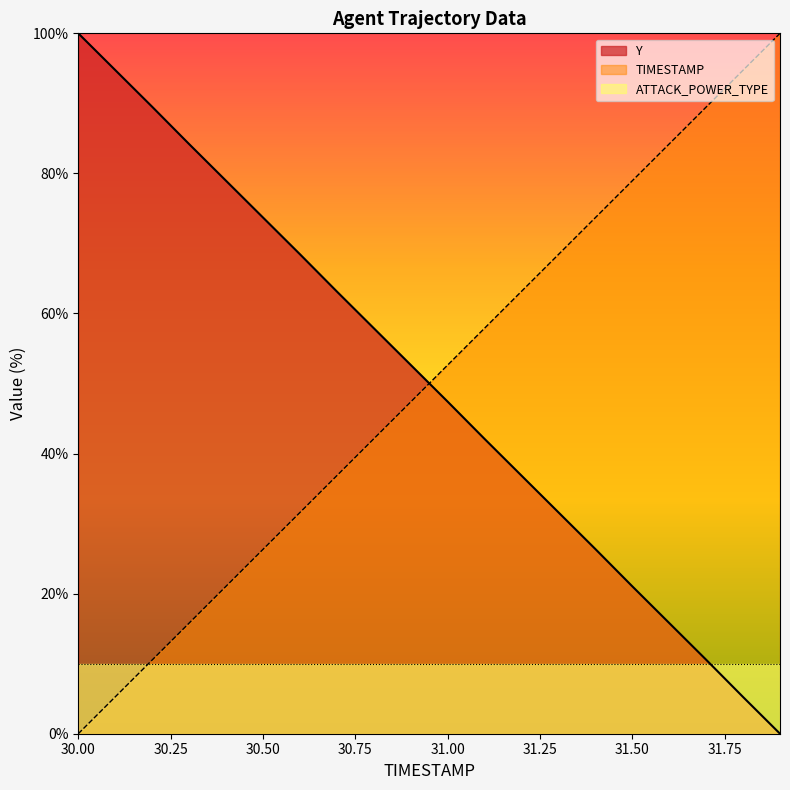

How many times do TIMESTAMP and Y cross each other?

1